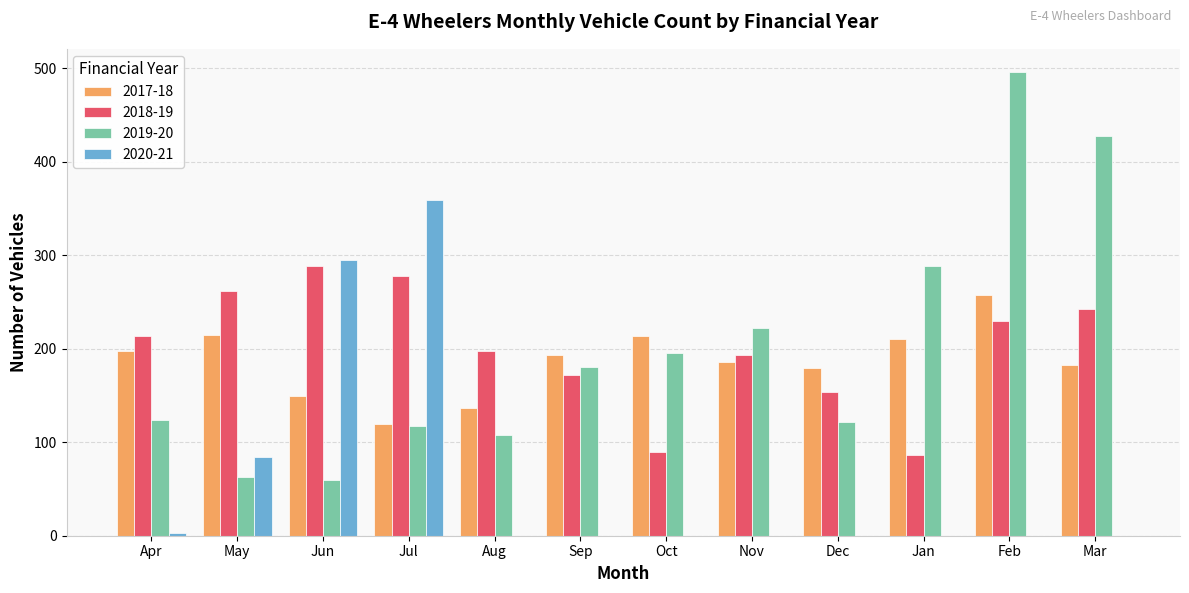

What is the maximum value for 2019-20?

496